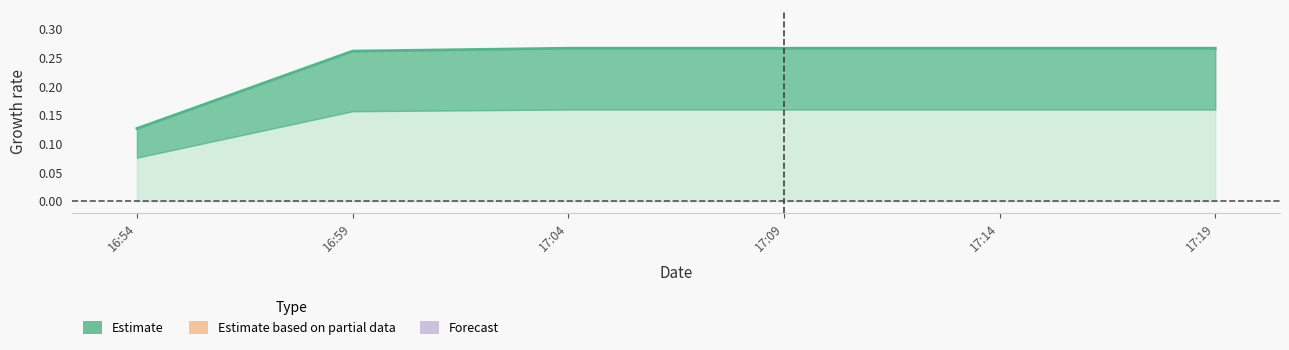

True or false: the data shows 0.3 at 17:19.

True